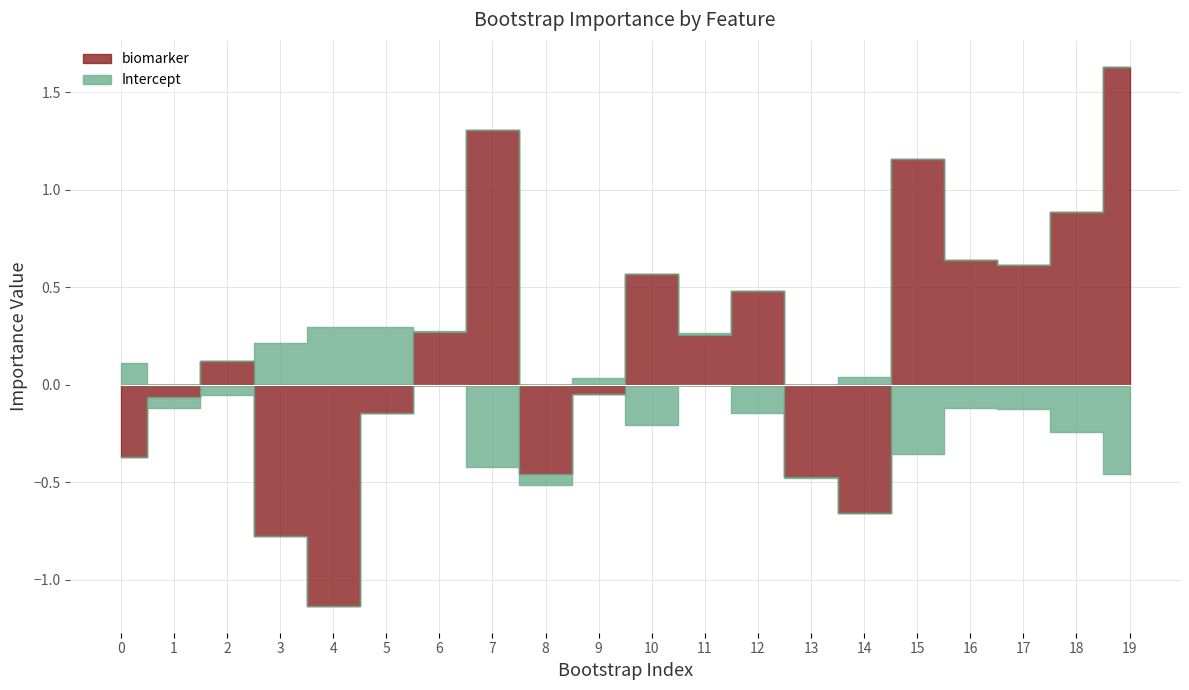

The biomarker series shows 0.3 at 17. True or false?

False